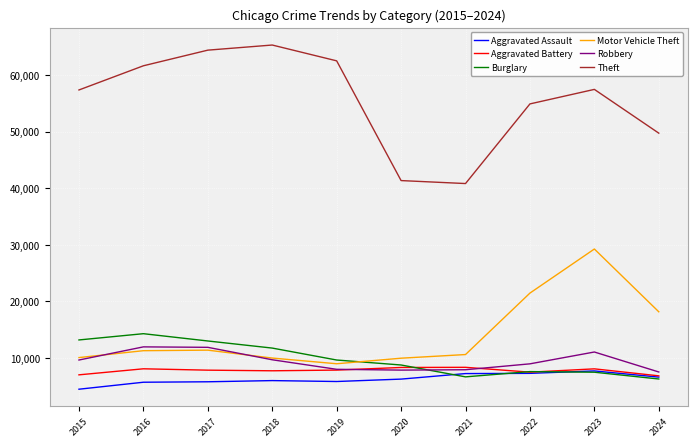

Which series changed the most between 2016 and 2022?

Motor Vehicle Theft